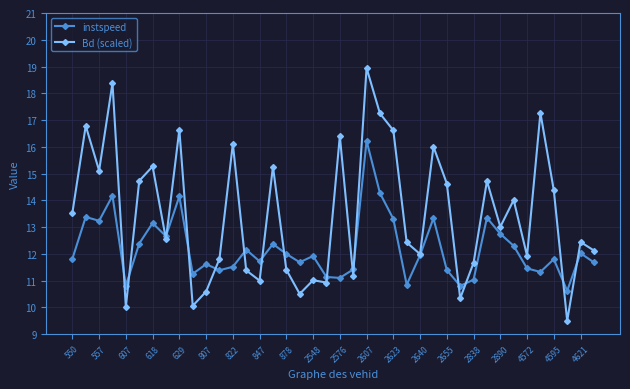

Which series has the largest total across all categories?

Bd (scaled)